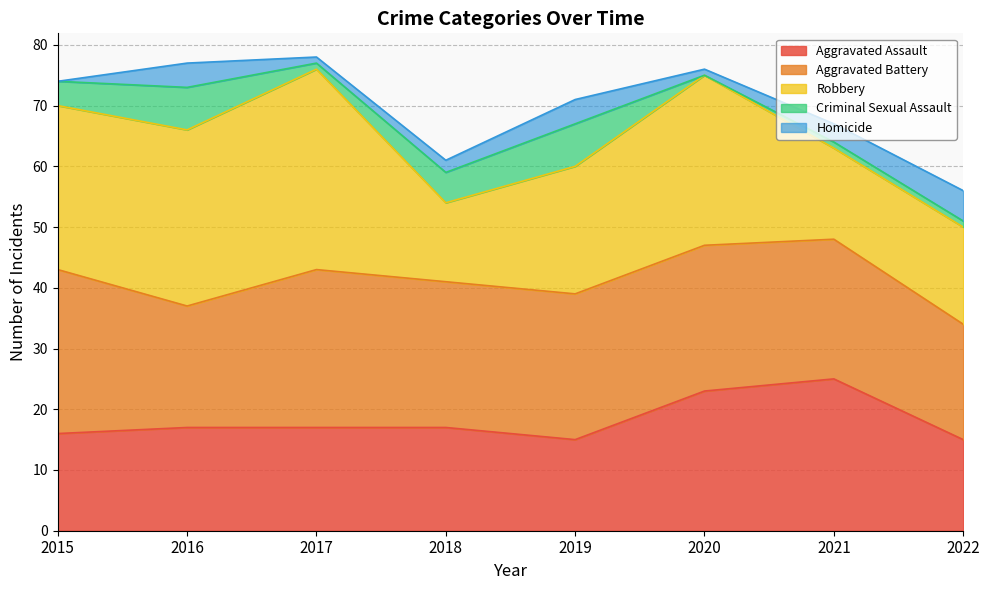

Which category has the highest value across all series?

2017